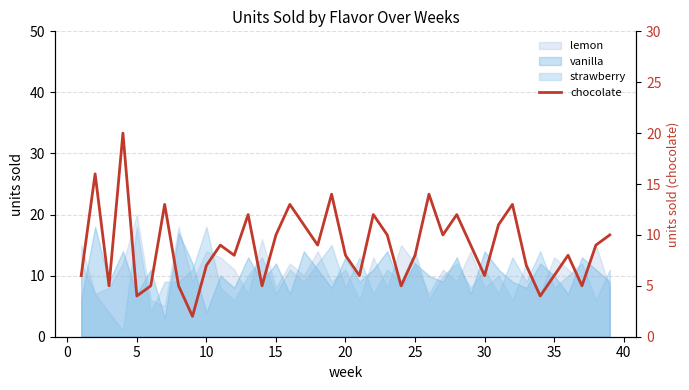

At which category does the data reach its first local valley?

5